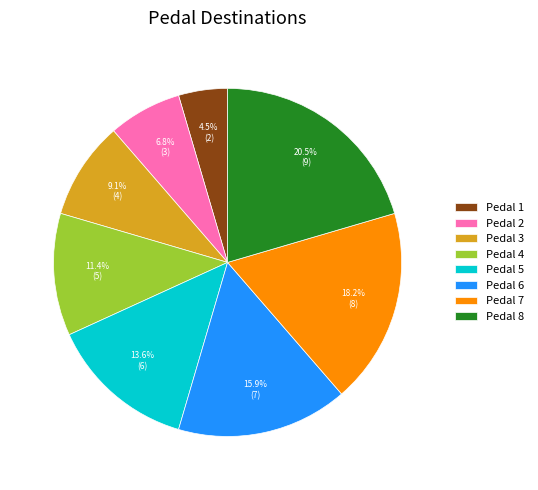

Between Pedal 7 and Pedal 3, which is larger?

Pedal 7